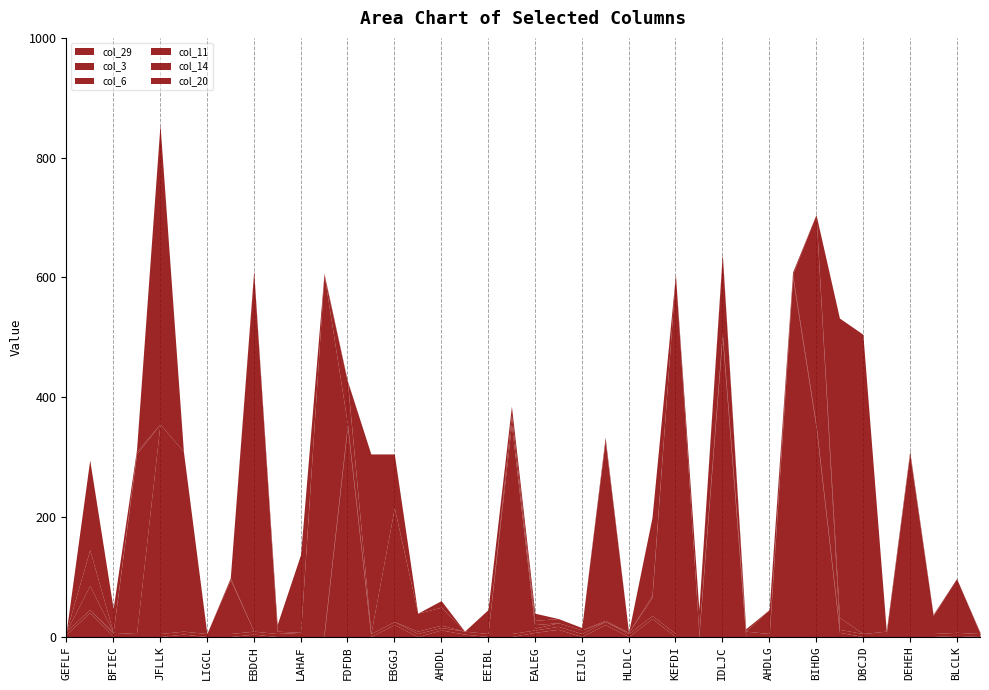

At which category is the sum across all series the highest?

JFLLK